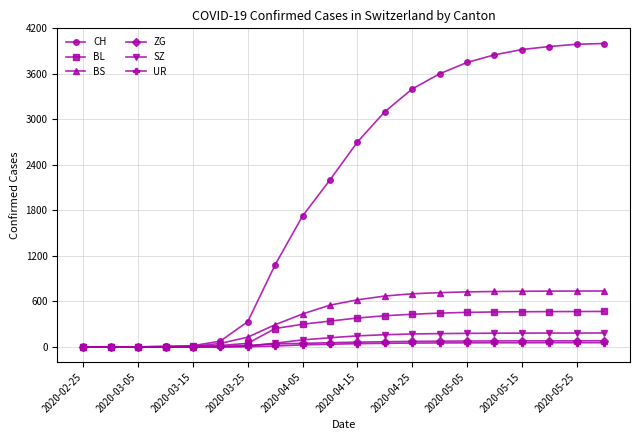

At how many categories does at least one series exceed 3198?

8